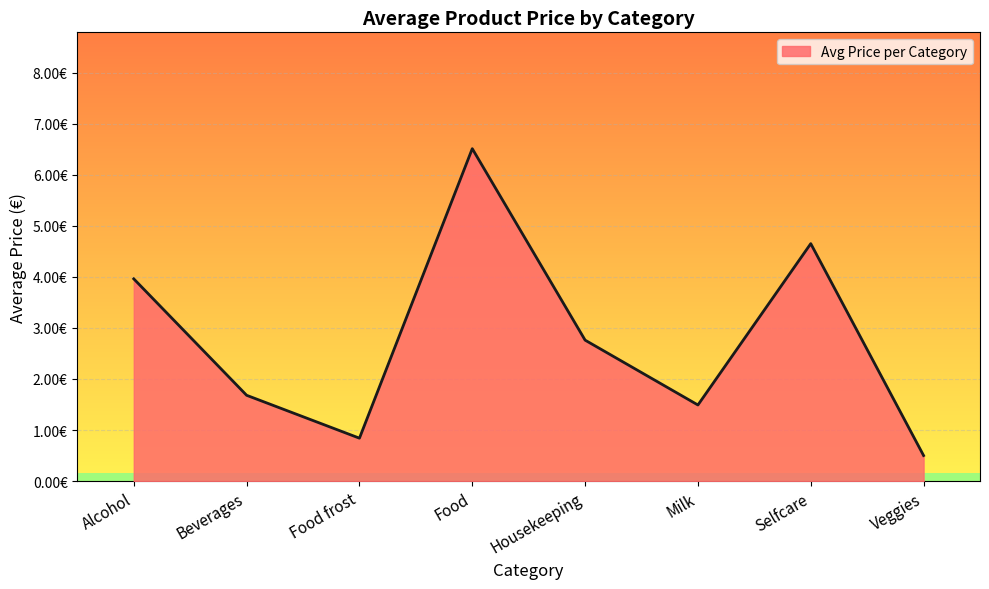

List the labels in order of value, smallest first.

Veggies, Food frost, Milk, Beverages, Housekeeping, Alcohol, Selfcare, Food